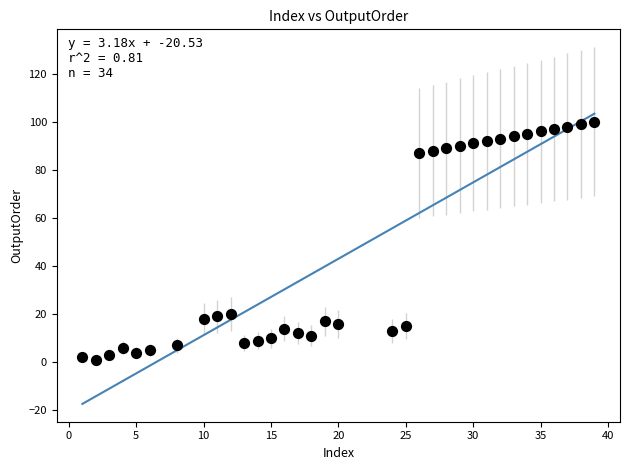

What is the range of Y values (max minus min)?

99